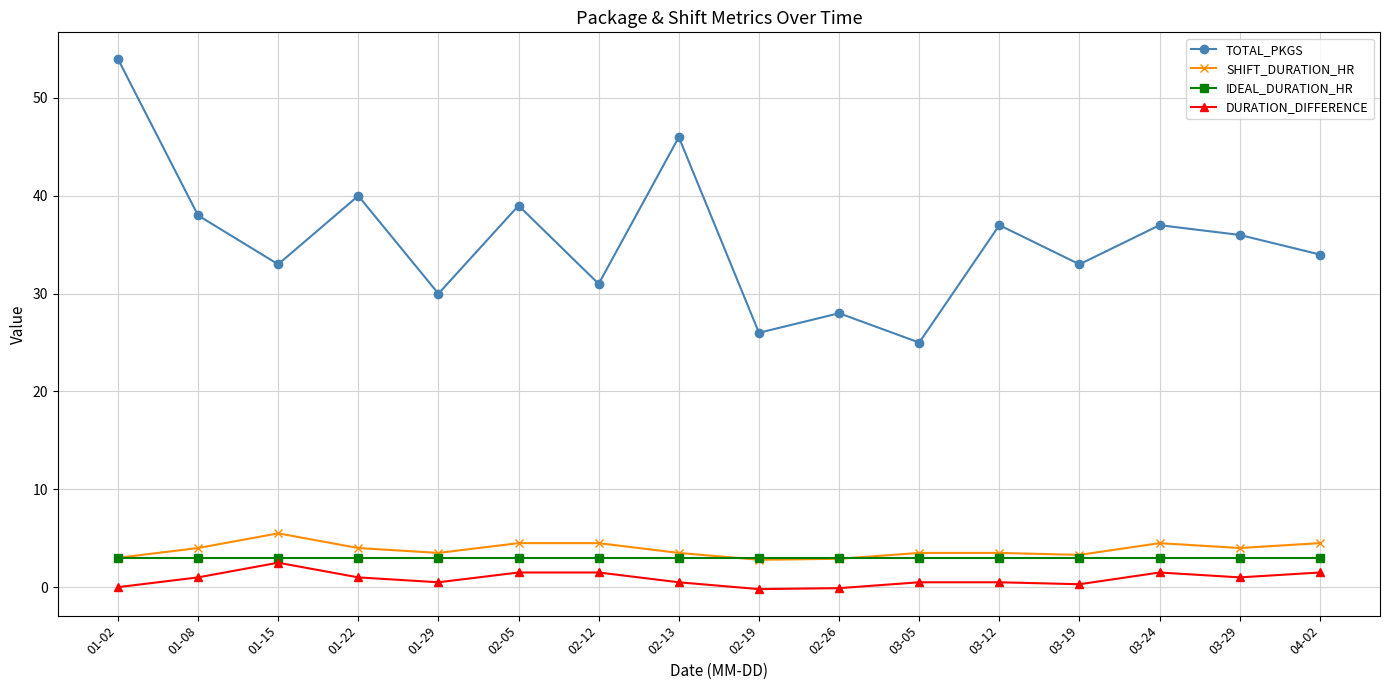

True or false: TOTAL_PKGS has a value of 30.0 at 01-29.

True